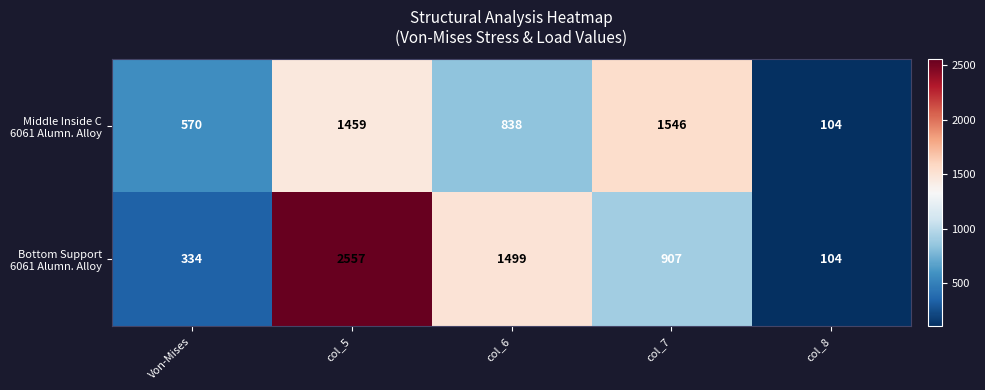

What is the spread (max minus min) of values at col_6?

661